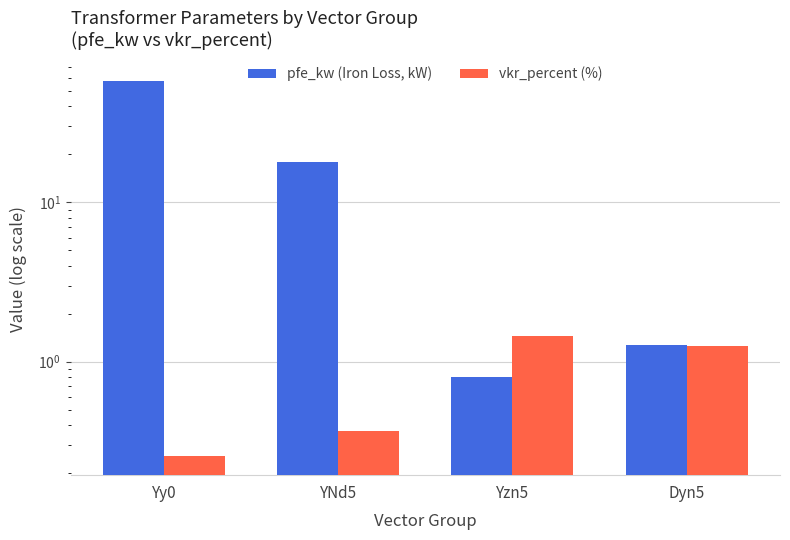

At which category does the chart reach its peak across all series?

Yy0